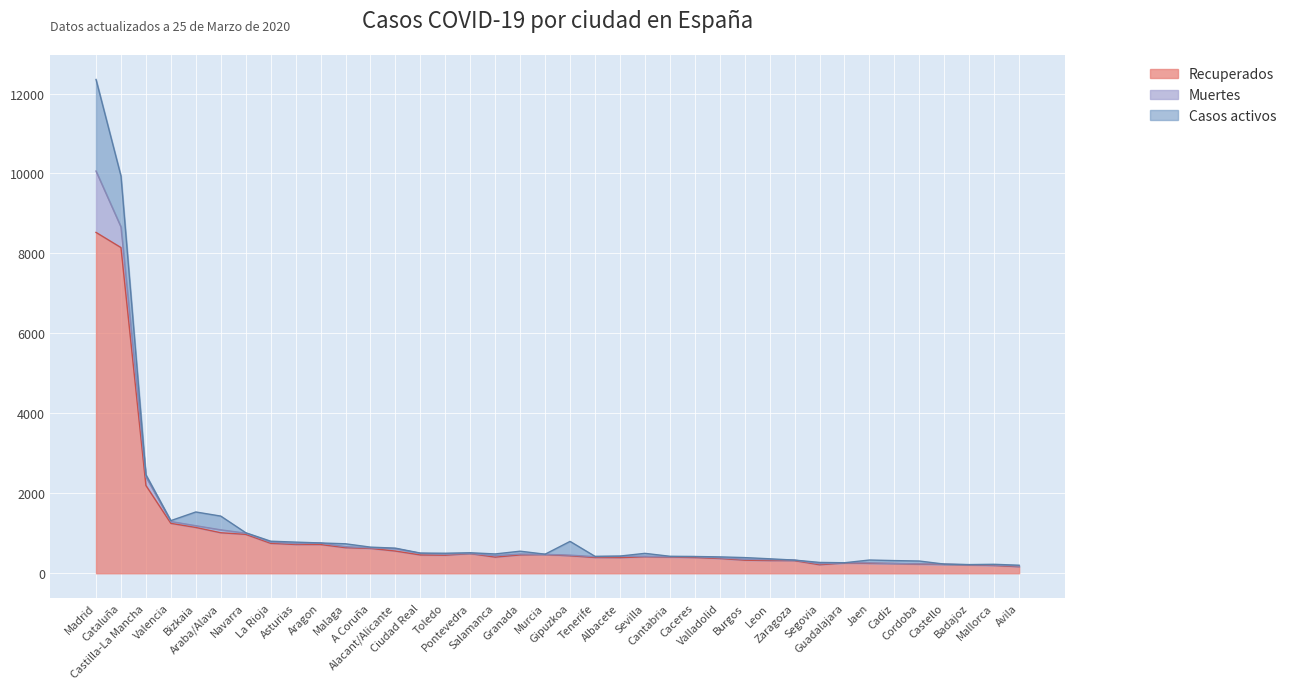

At which category is the sum across all series the highest?

Madrid